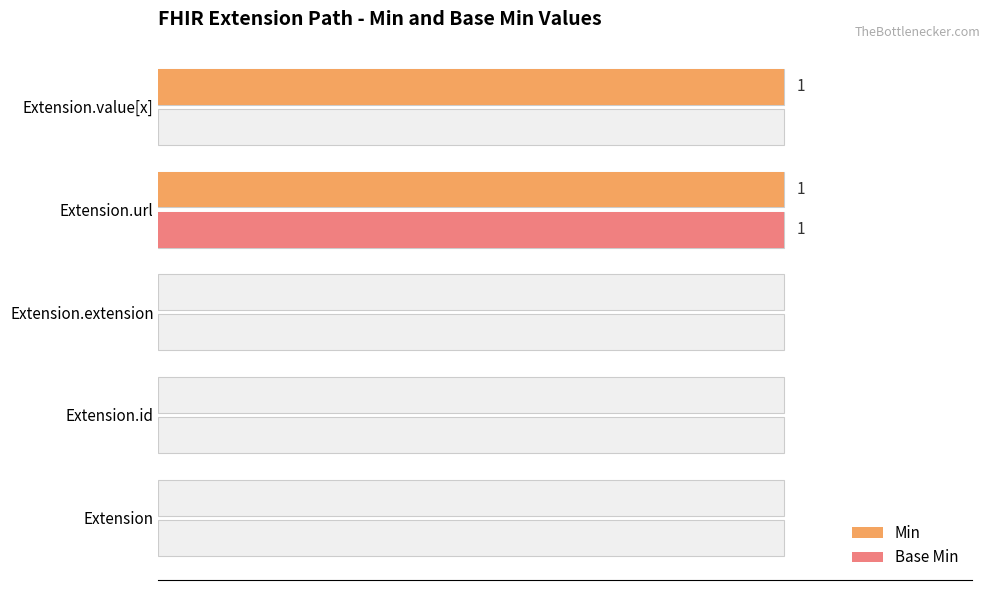

At Extension.extension, list the series in order from largest to smallest.

Min, Base Min